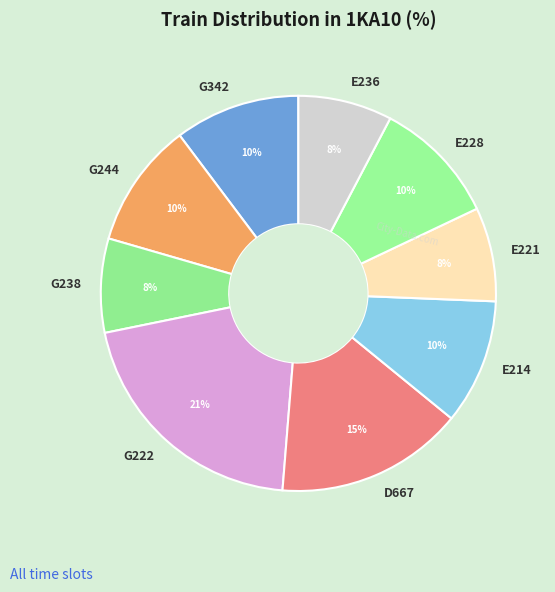

Do E236 and E221 together represent more than half of the pie?

No